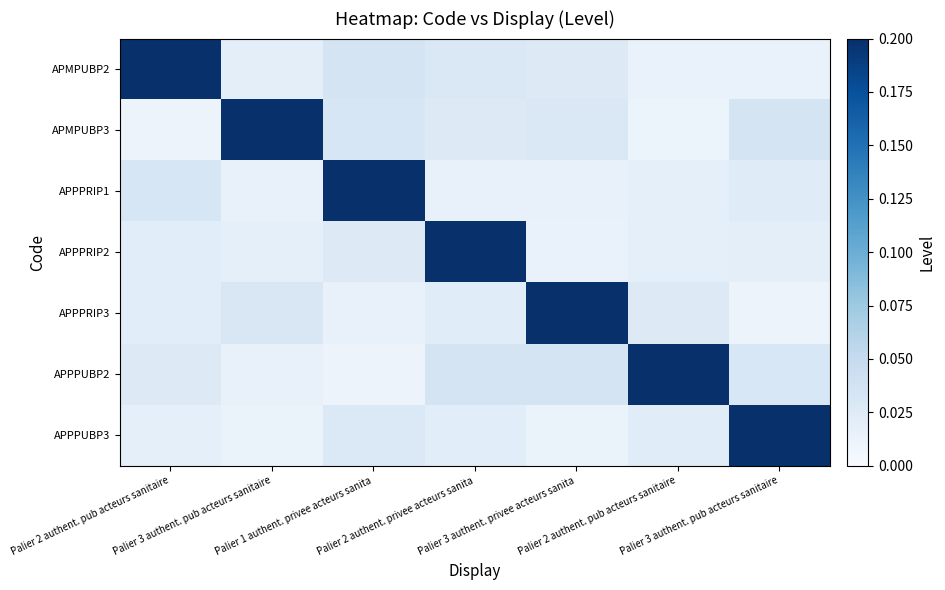

What is the difference between the highest and lowest values at Palier 2 authent. privee acteurs sanita?

0.2